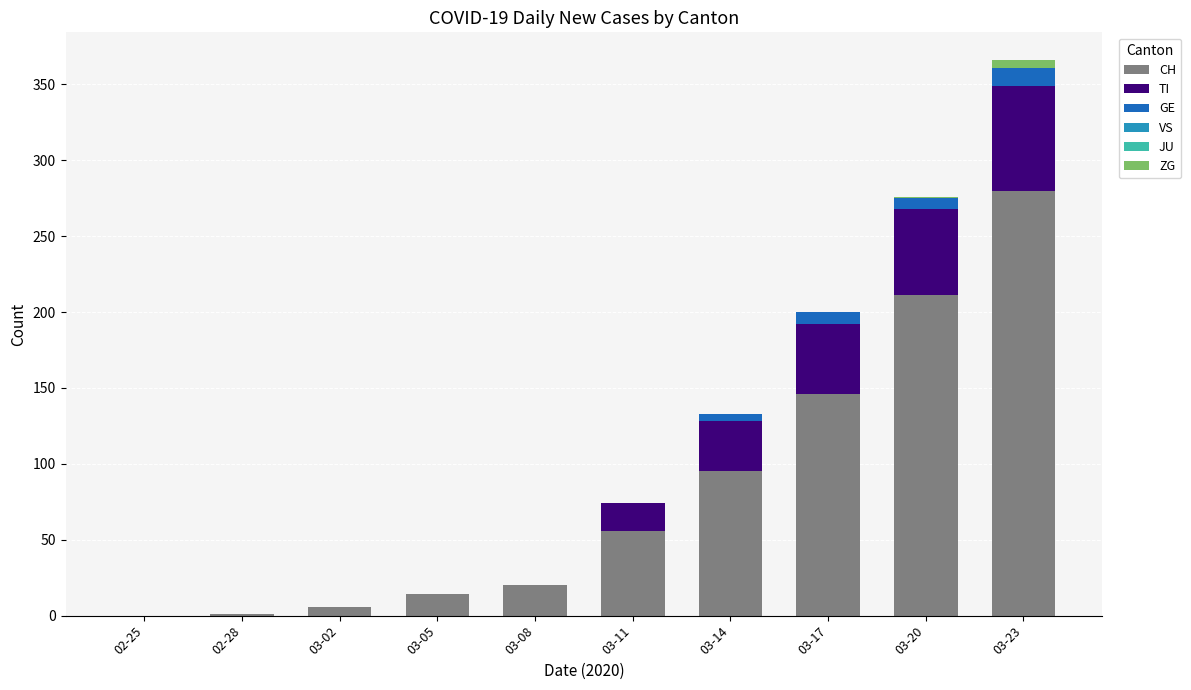

Which category has the highest value in the CH series?

03-23